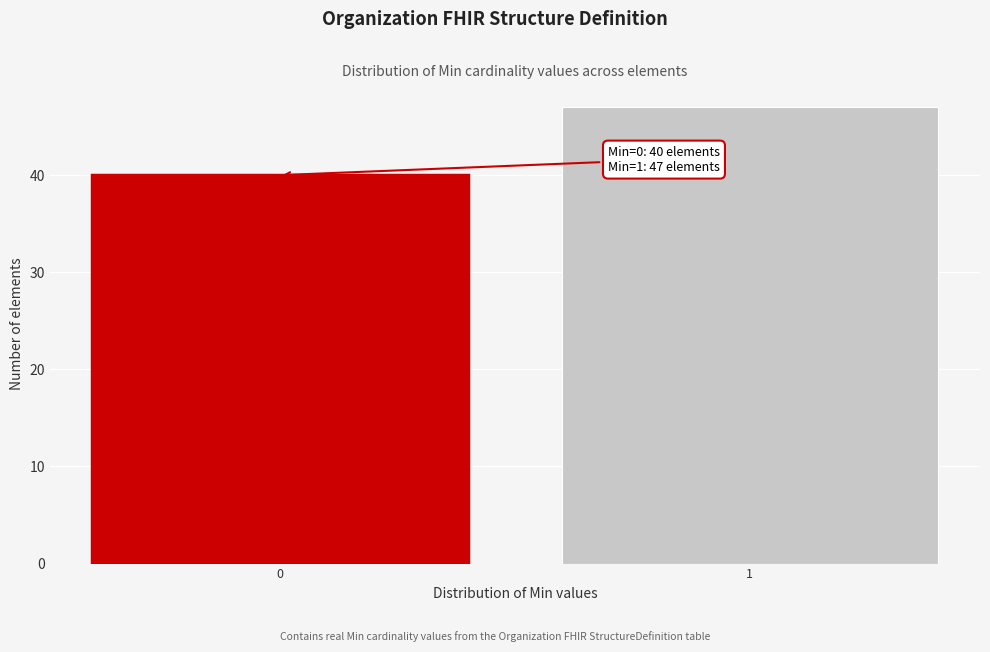

Reading left to right, what are all the values shown in this chart?

40	47